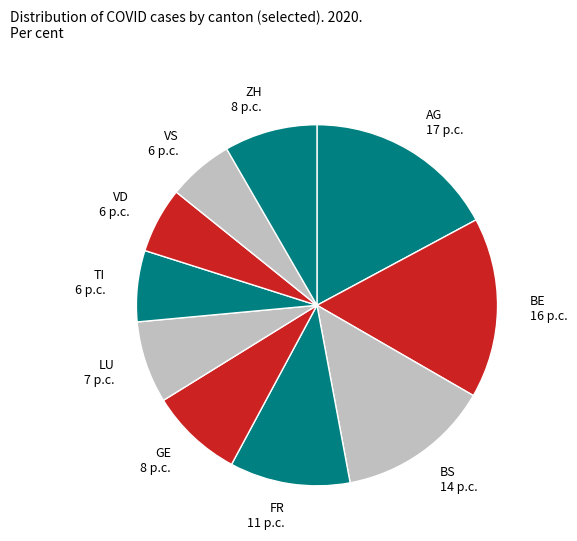

True or false: BS accounts for 3% of the total.

False